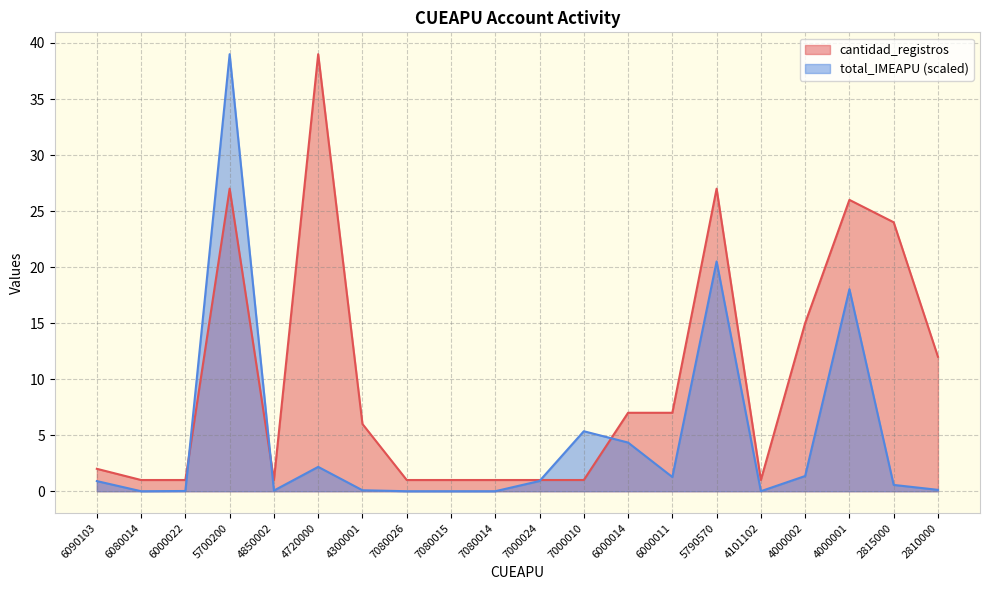

List the series in order of their overall mean, lowest first.

total_IMEAPU (scaled), cantidad_registros